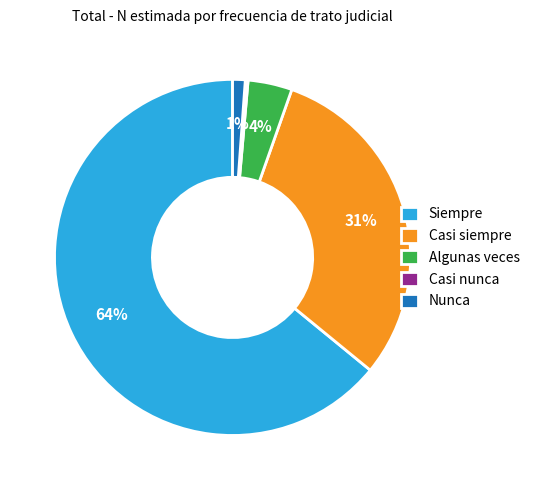

Is there a majority slice in this chart?

Yes